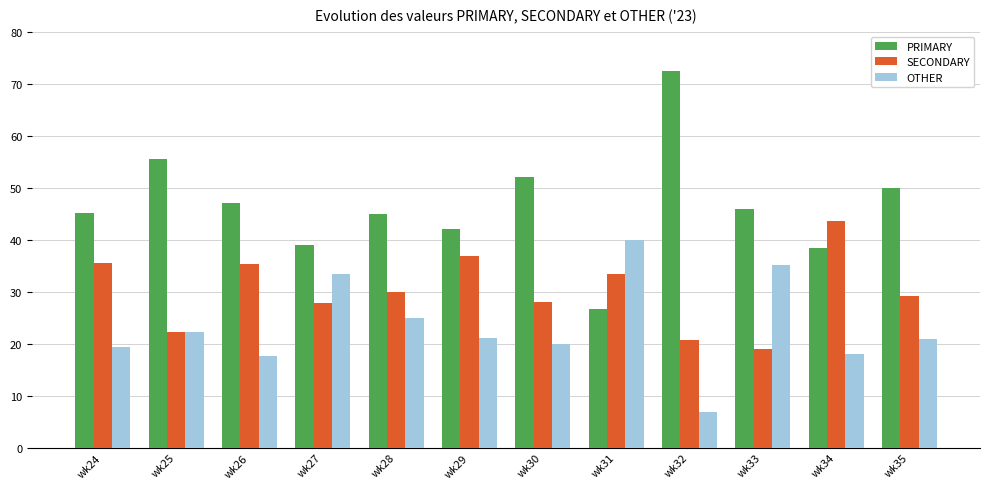

What is the value of the PRIMARY bar at the 12th from the left?

50.0